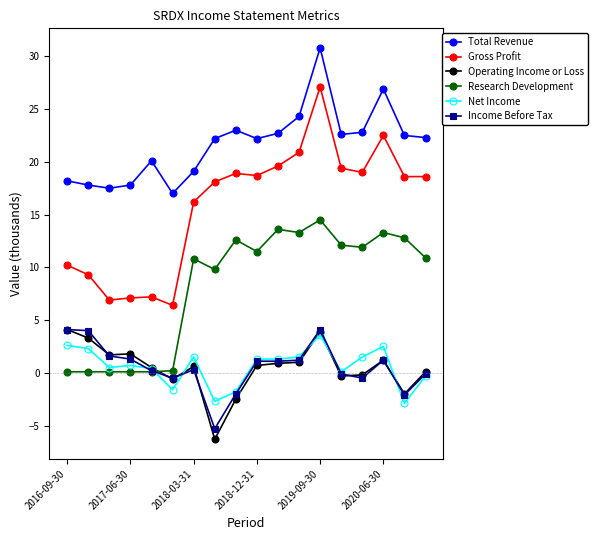

What is the maximum value for Net Income?

3.6